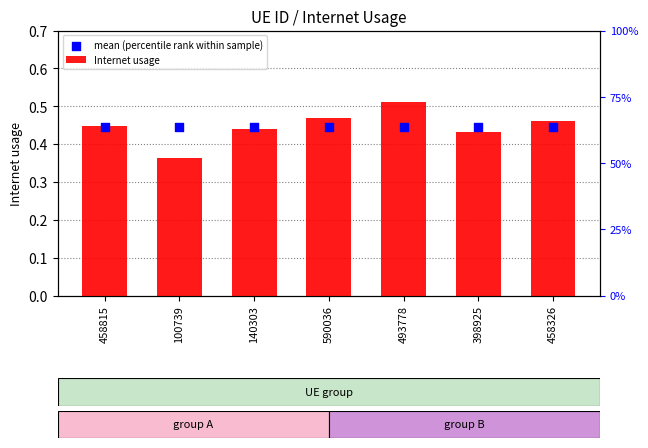

Which series contains the lowest Y value?

Internet usage